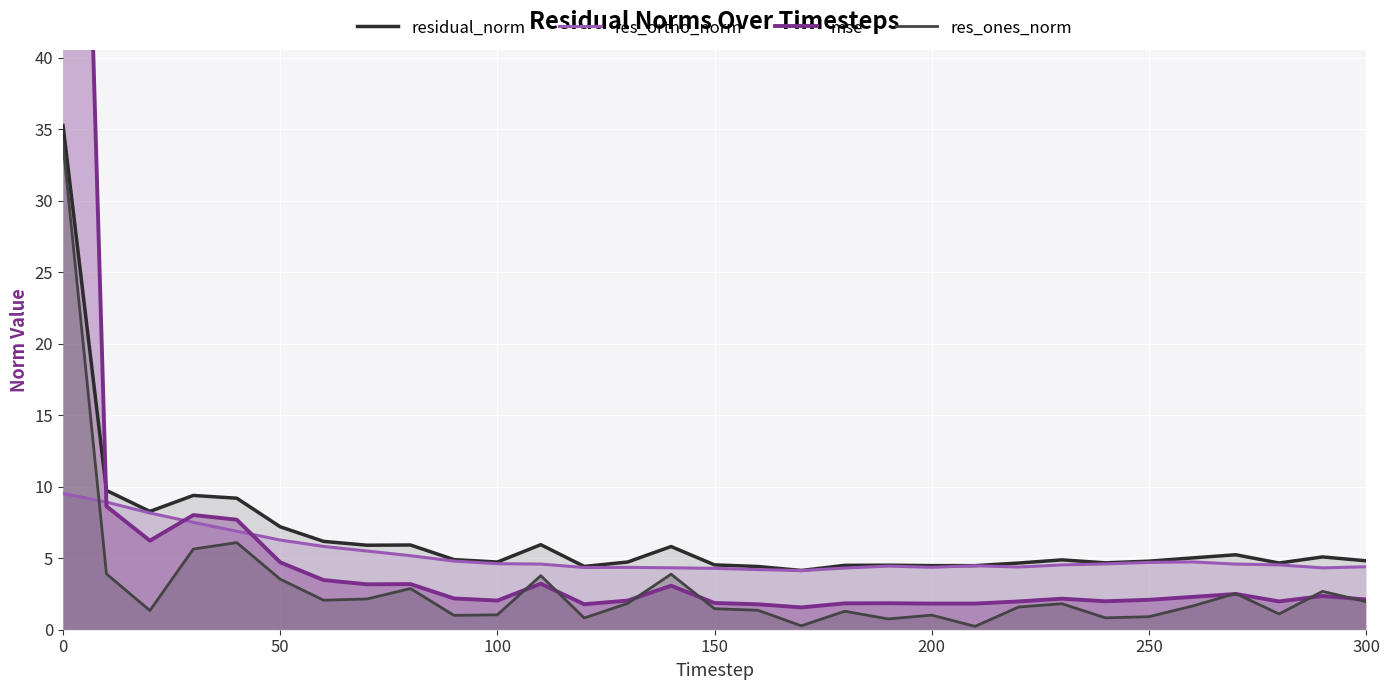

What is the highest value of the res_ones_norm series?

34.0